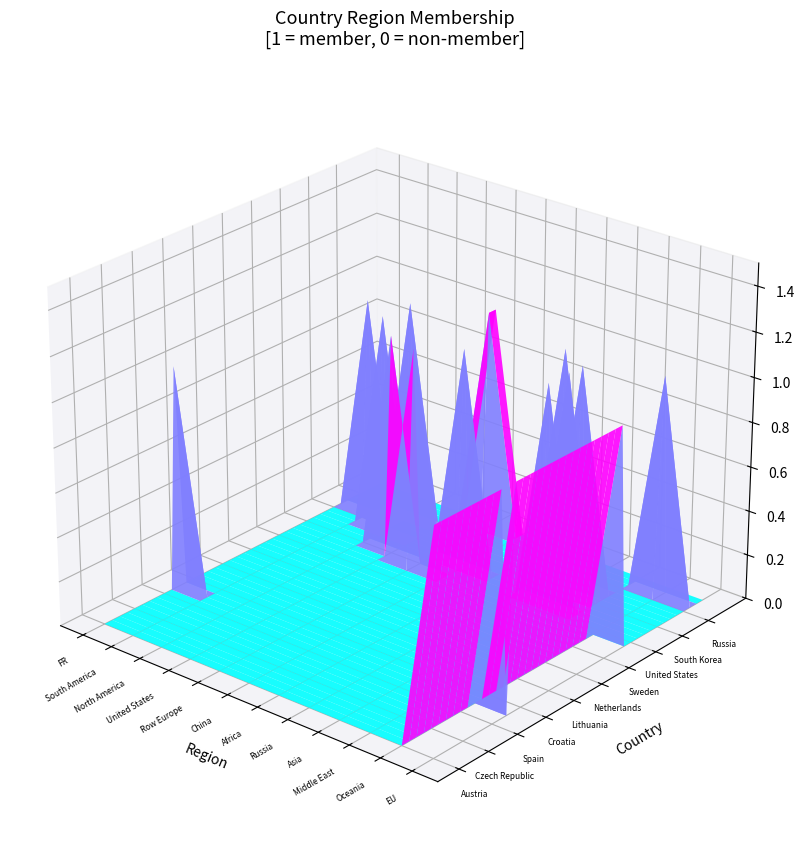

The value of Denmark at Spain is 0. True or false?

False